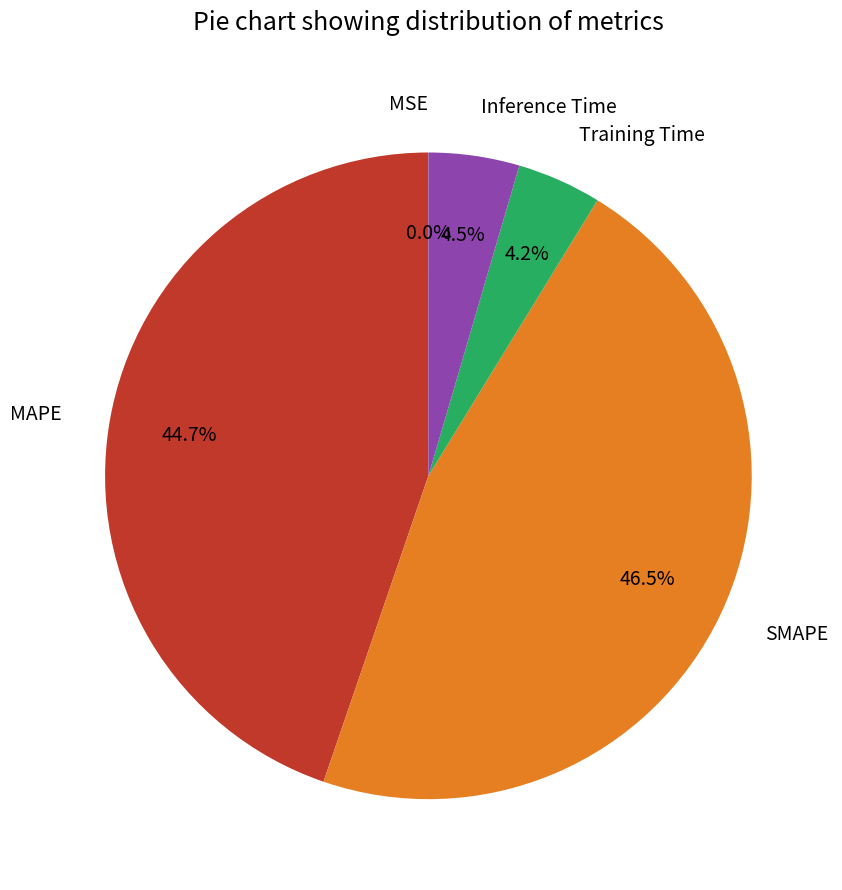

How much of the chart is everything except Training Time?

95.8%